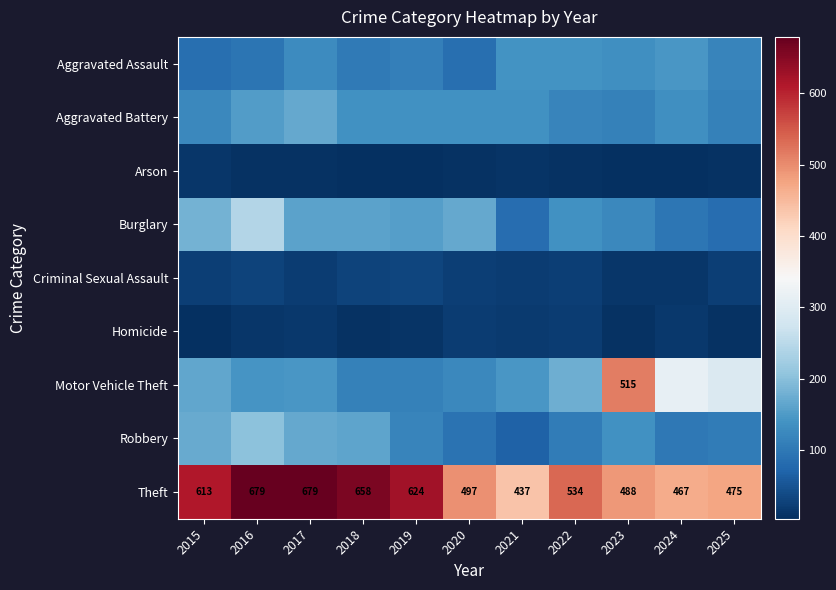

What value does the Aggravated Assault series have at 2017?

128